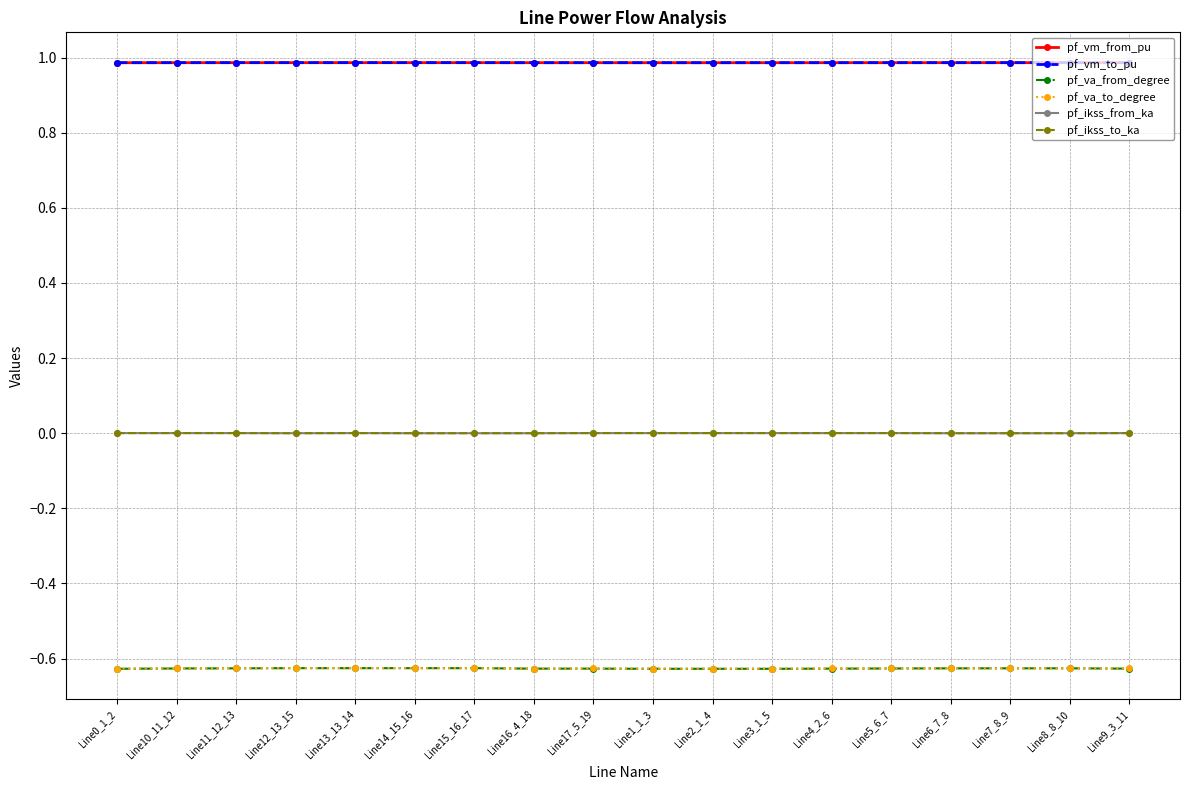

In pf_va_to_degree, how many points are lower than both neighbors (excluding endpoints)?

3